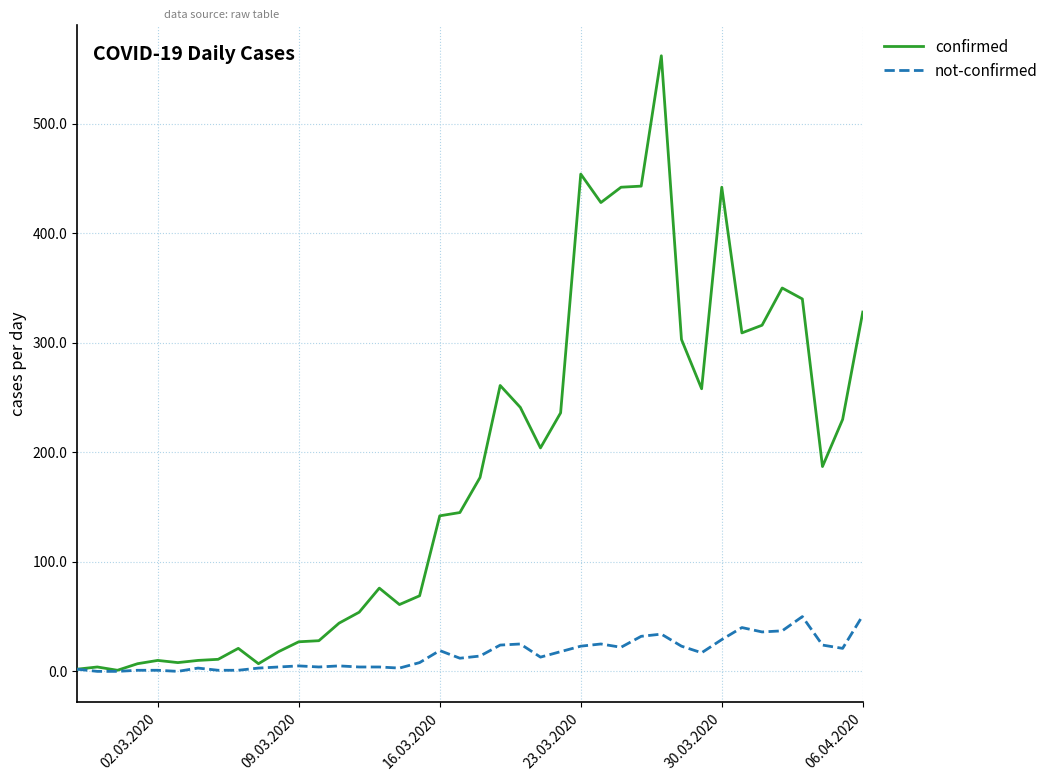

Which series has the largest range (max minus min)?

confirmed